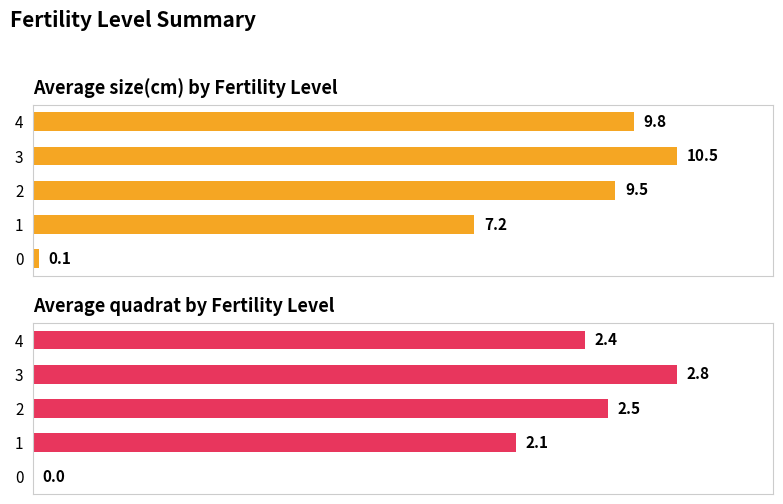

What are all the series names shown in the legend?

Average size(cm), Average quadrat